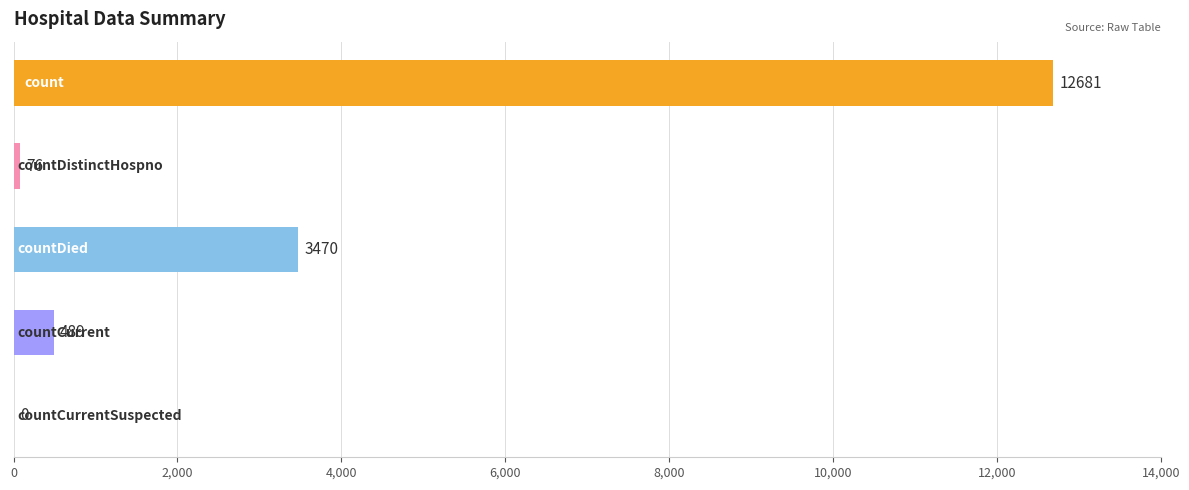

What is the sum of all values?

16716